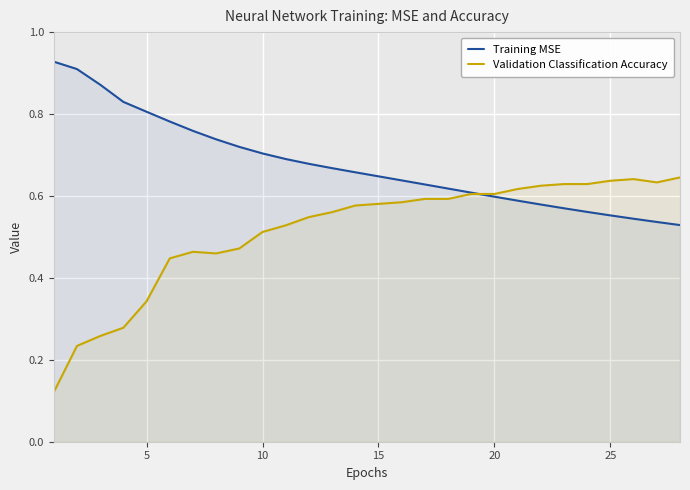

Which series has the widest spread of values?

Validation Classification Accuracy